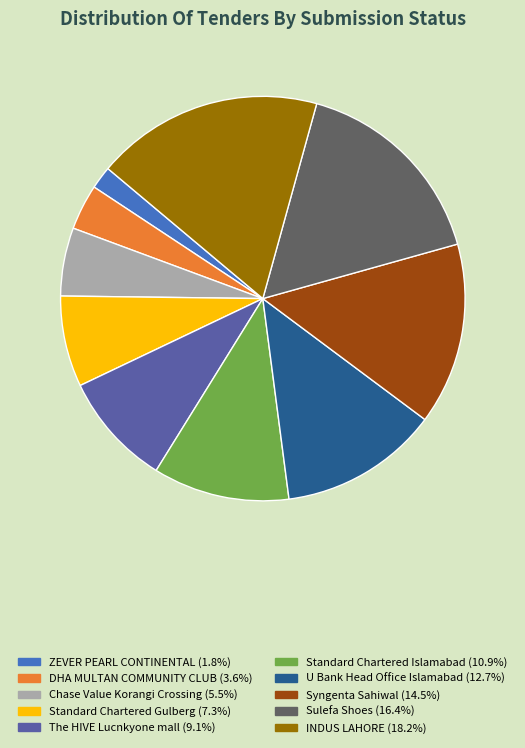

Is there any slice that represents more than half of the pie?

No